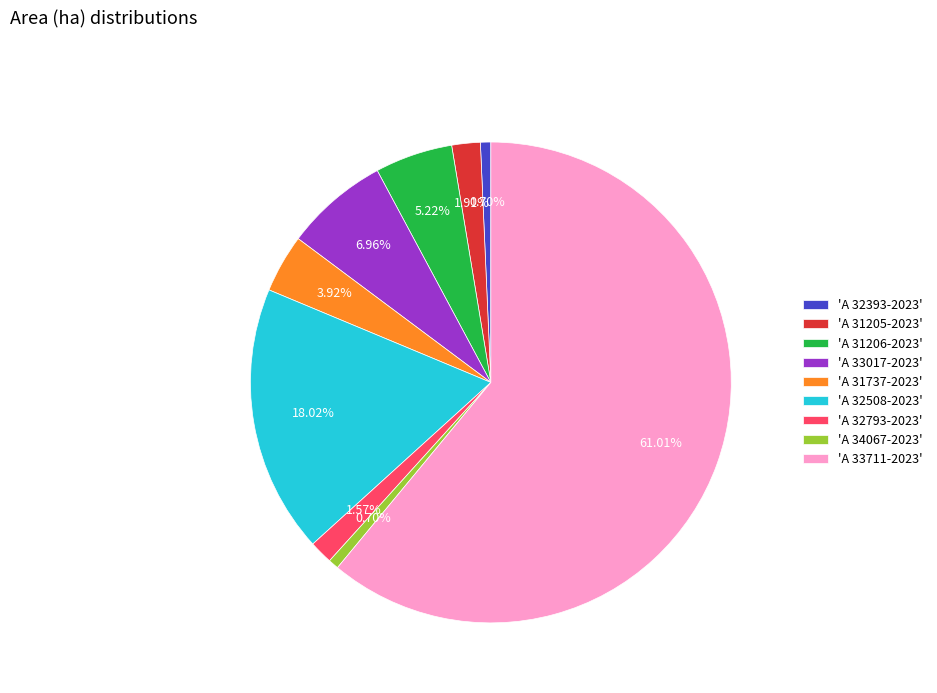

Is the sum of 'A 31206-2023' and 'A 32793-2023' greater than half?

No